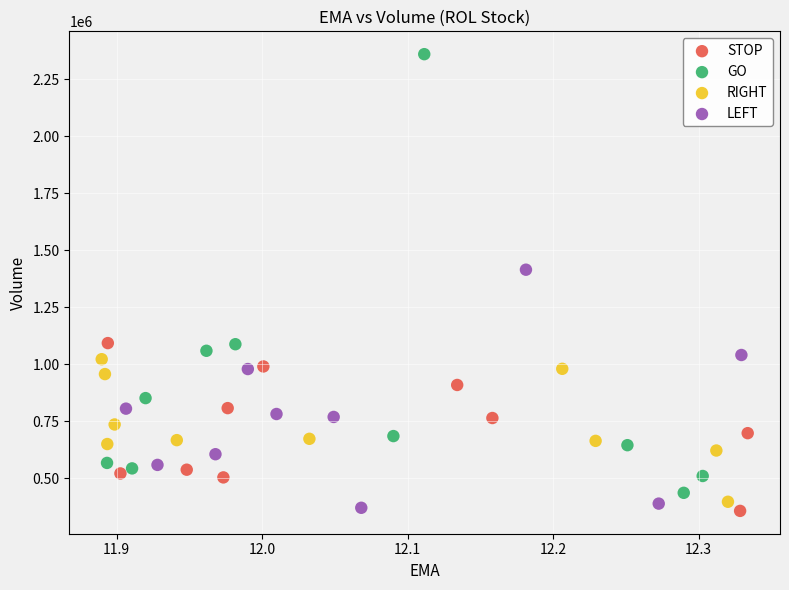

Which series reaches the maximum Y coordinate?

GO